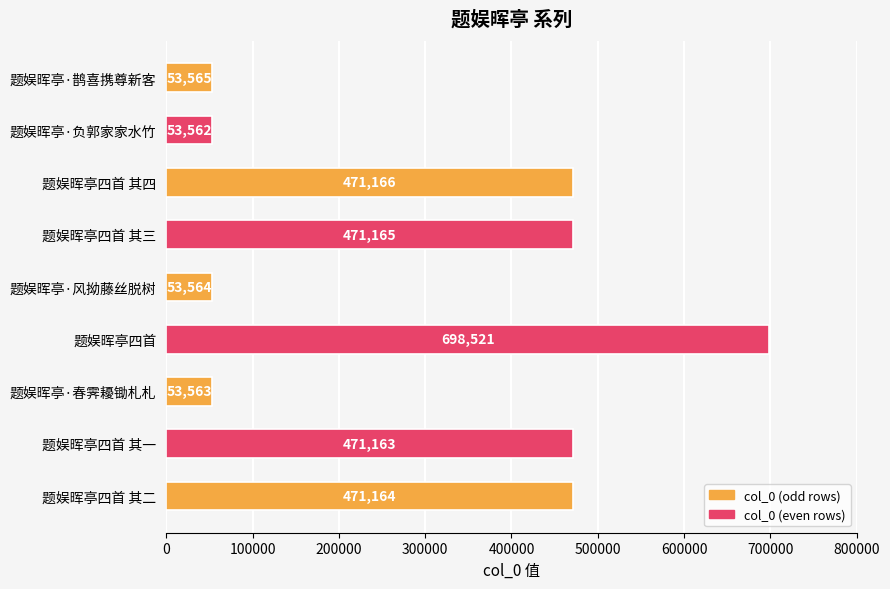

True or false: the data shows 53565 at 题娱晖亭·鹊喜携尊新客.

True